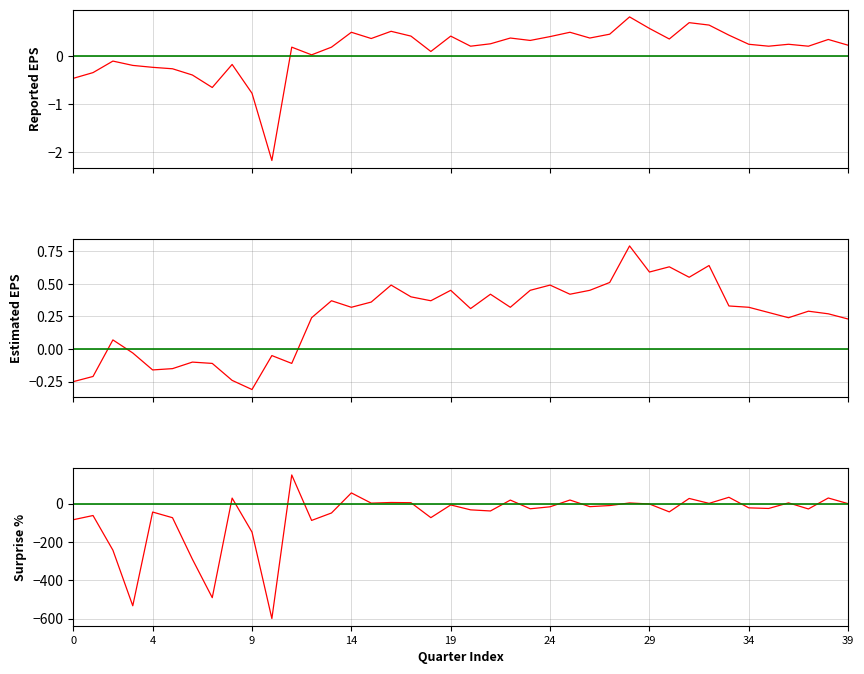

Which series has the largest total across all categories?

estimatedEPS